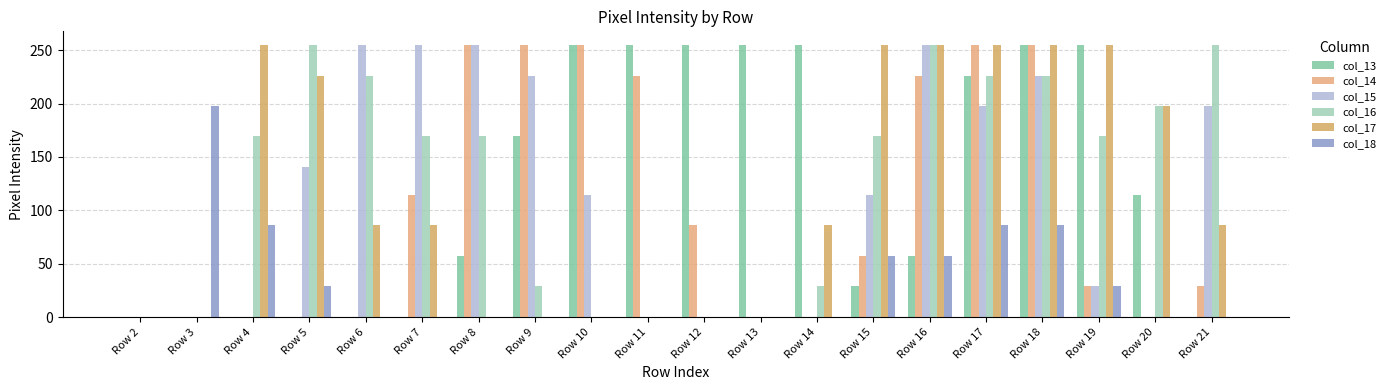

What is the total value across all series at Row 15?

682